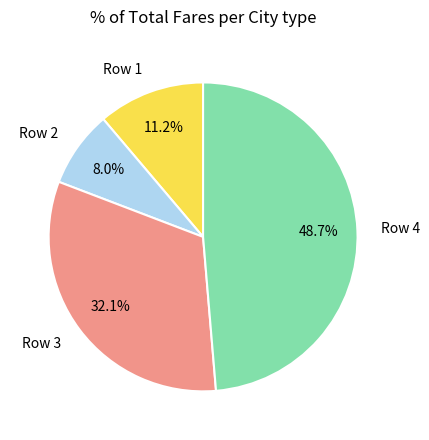

Which slice is the largest?

Row 4